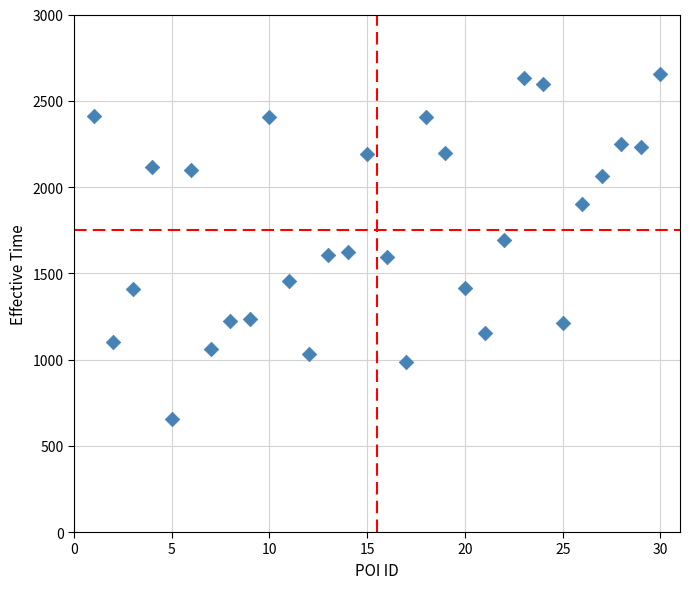

What is the range of X values (max minus min)?

29